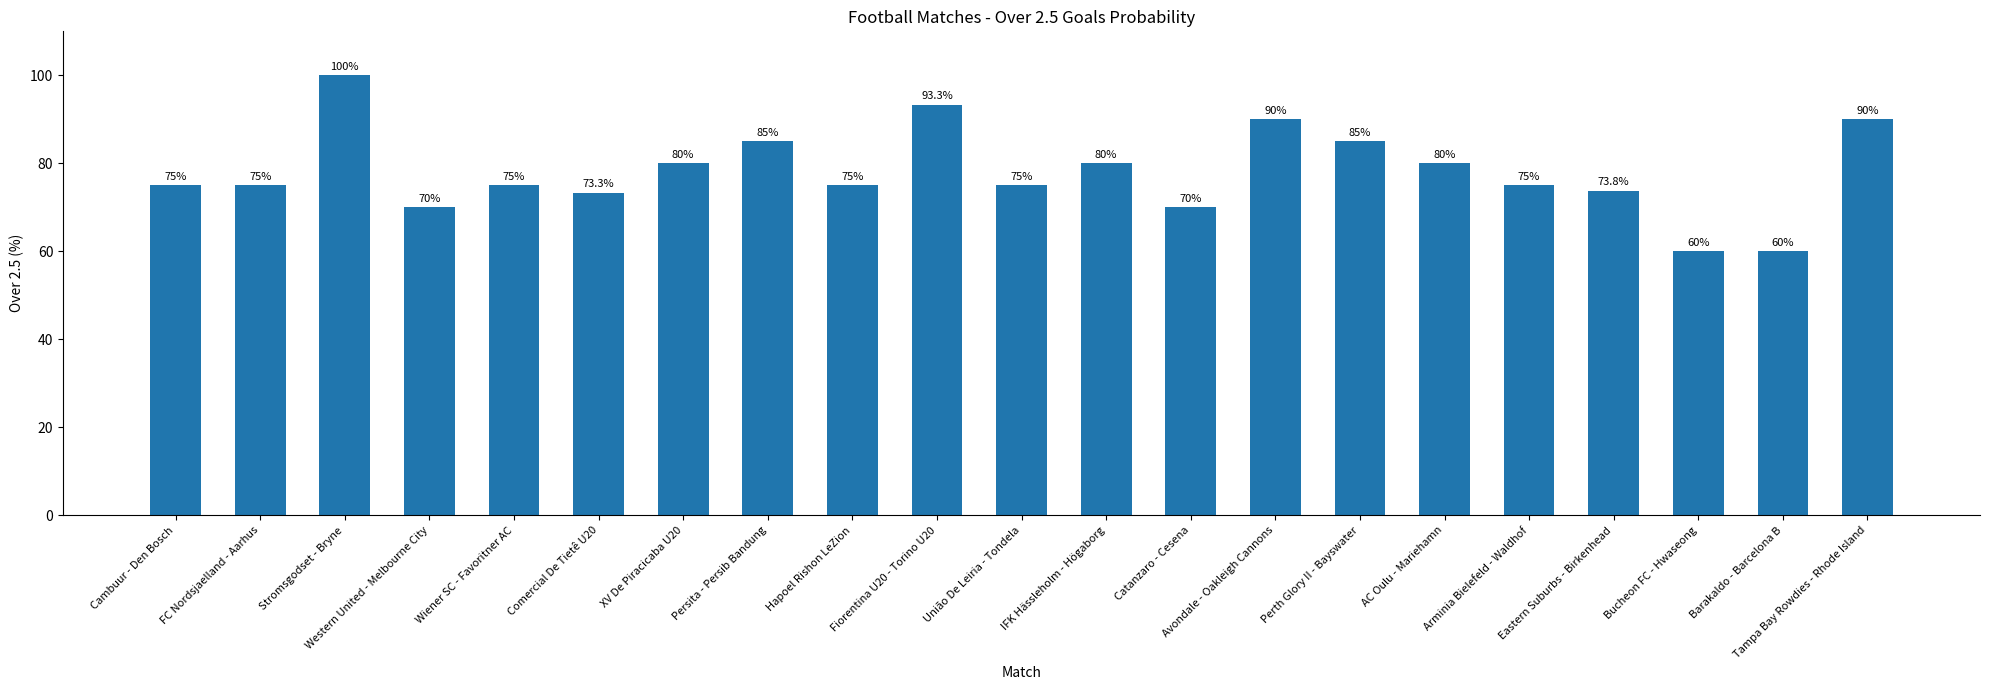

What is the difference between the values at Tampa Bay Rowdies - Rhode Island and União De Leiria - Tondela?

15.0